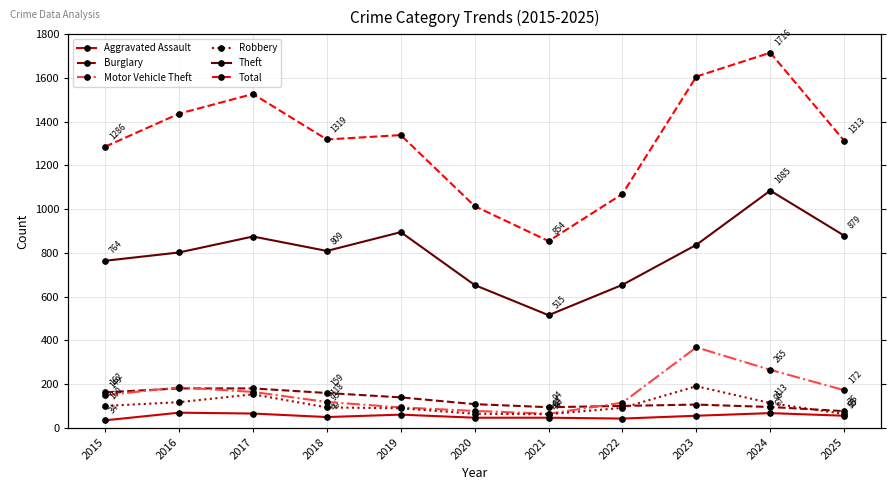

Read the Aggravated Assault value at 2023, to the nearest 10.

60